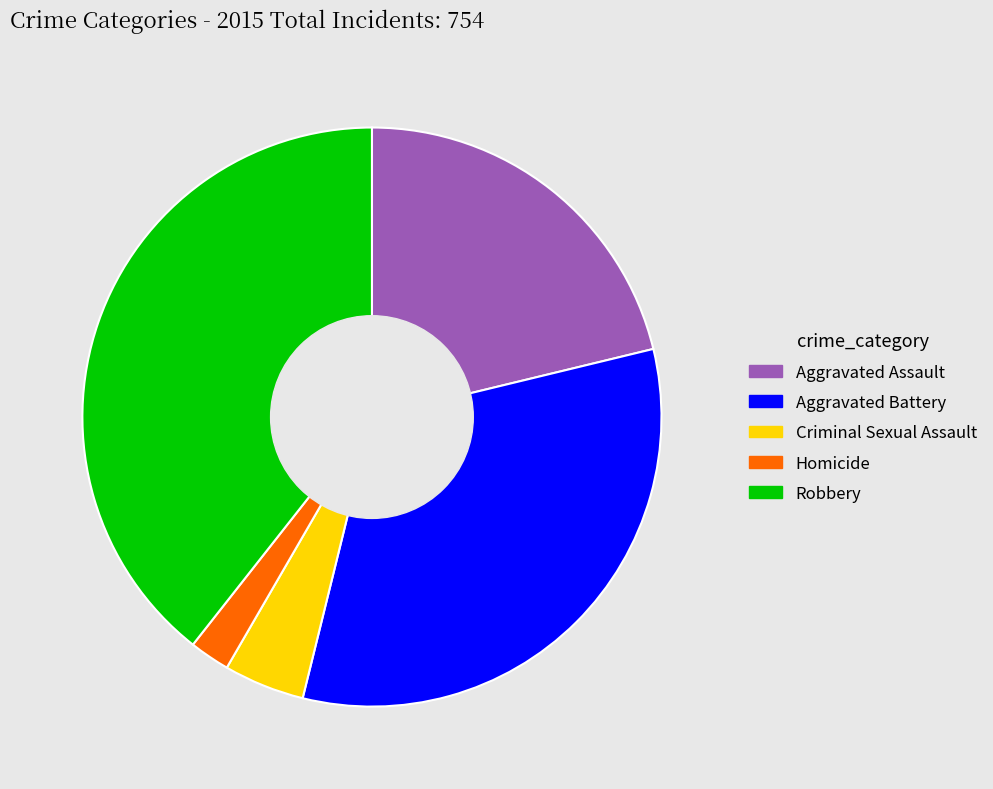

Is there a majority slice in this chart?

No